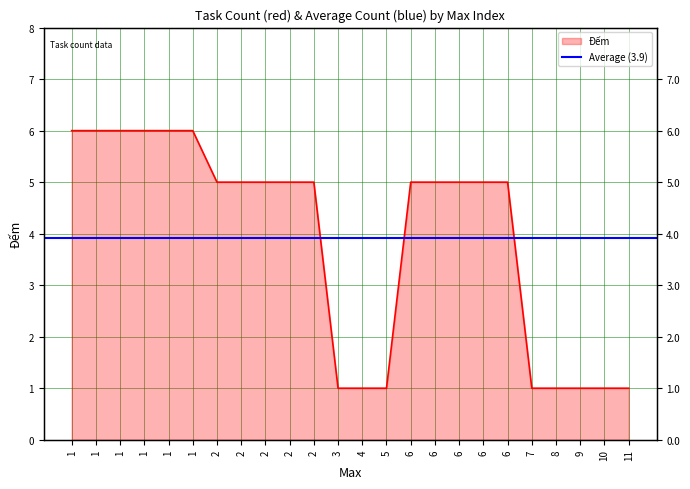

Count the values in the range 1 to 6.

24